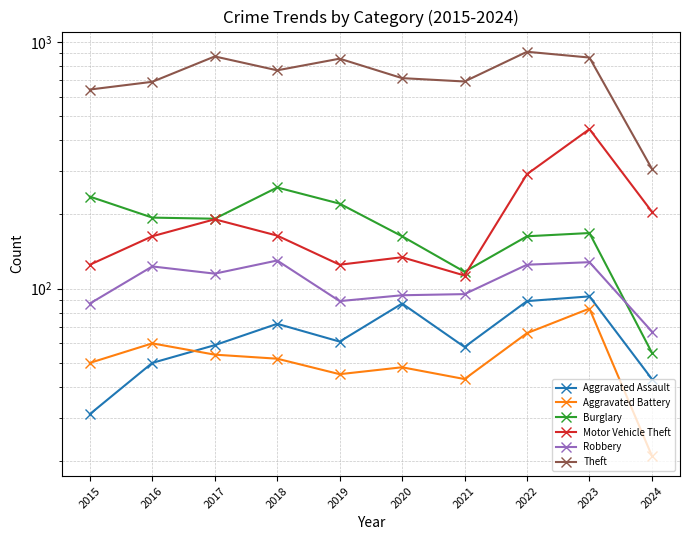

What is the value of the Motor Vehicle Theft point at the 2nd from the left?

163